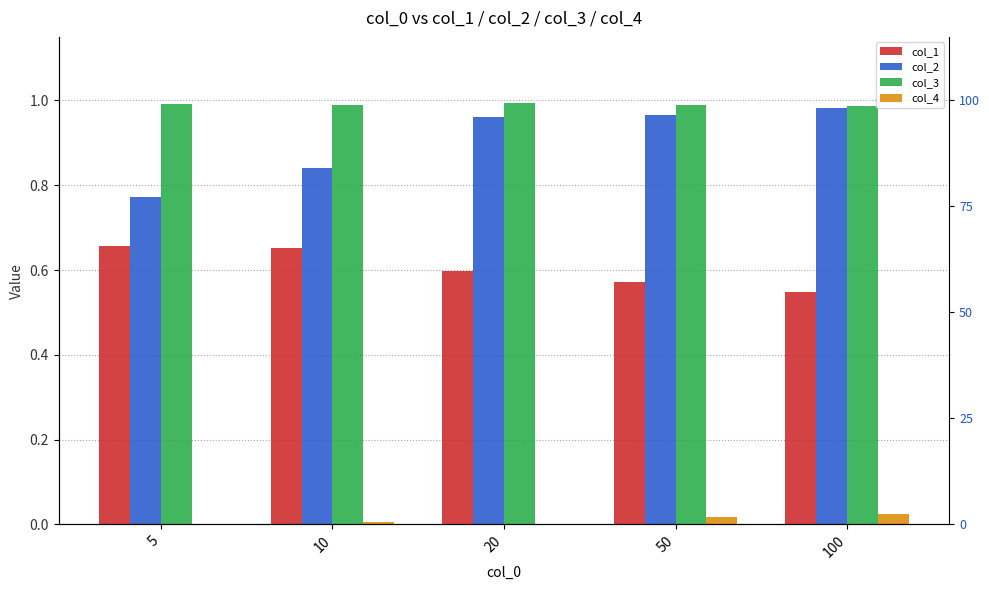

Which has a higher value, 20 or 5?

5